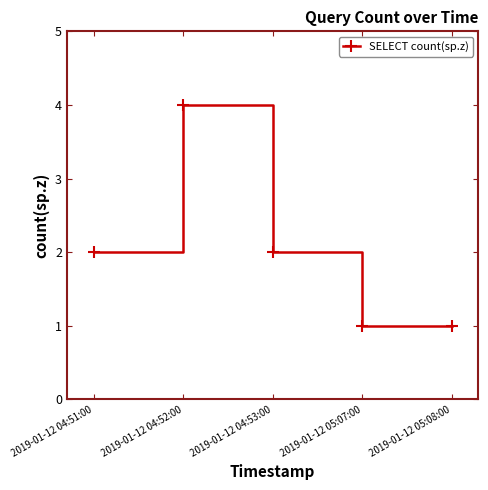

True or false: there are more than 1 points higher than both neighbors.

False